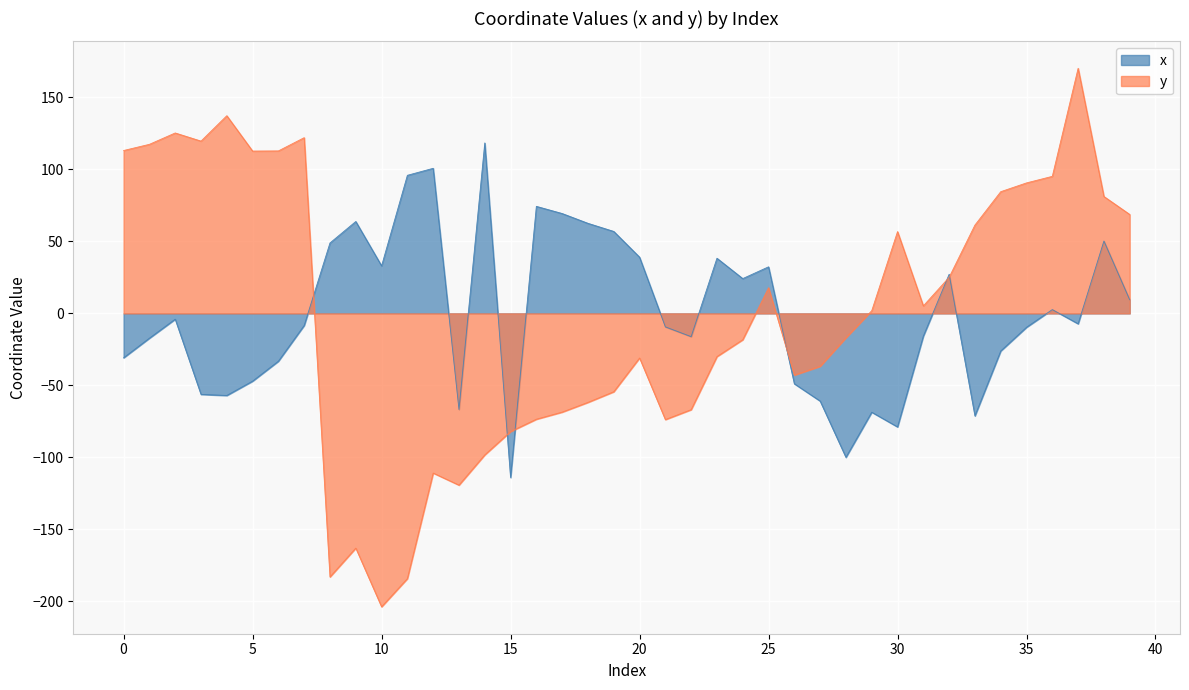

Reading left to right, transcribe all the data shown in this chart.

x: 0=-30.9	1=-17.2	2=-4.0	3=-56.3	4=-57.0	5=-47.1	6=-33.2	7=-8.4	8=48.9	9=63.9	10=33.0	11=95.9	12=100.8	13=-66.8	14=118.4	15=-114.0	16=74.4	17=69.4	18=62.6	19=56.9	20=39.1	21=-9.4	22=-16.2	23=38.3	24=24.2	25=32.4	26=-48.9	27=-60.9	28=-100.0	29=-68.7	30=-78.9	31=-15.8	32=27.2	33=-71.2	34=-26.1	35=-9.6	36=2.7	37=-7.2	38=50.3	39=9.4
y: 0=113.2	1=117.5	2=125.4	3=119.7	4=137.3	5=112.8	6=112.9	7=122.1	8=-183.1	9=-163.1	10=-203.9	11=-184.3	12=-110.9	13=-119.3	14=-98.3	15=-82.1	16=-73.5	17=-68.6	18=-61.8	19=-54.4	20=-31.0	21=-73.8	22=-66.9	23=-30.0	24=-18.3	25=17.8	26=-42.9	27=-36.8	28=-16.9	29=1.9	30=56.8	31=5.2	32=25.1	33=61.4	34=84.6	35=90.7	36=95.2	37=170.3	38=81.2	39=68.7